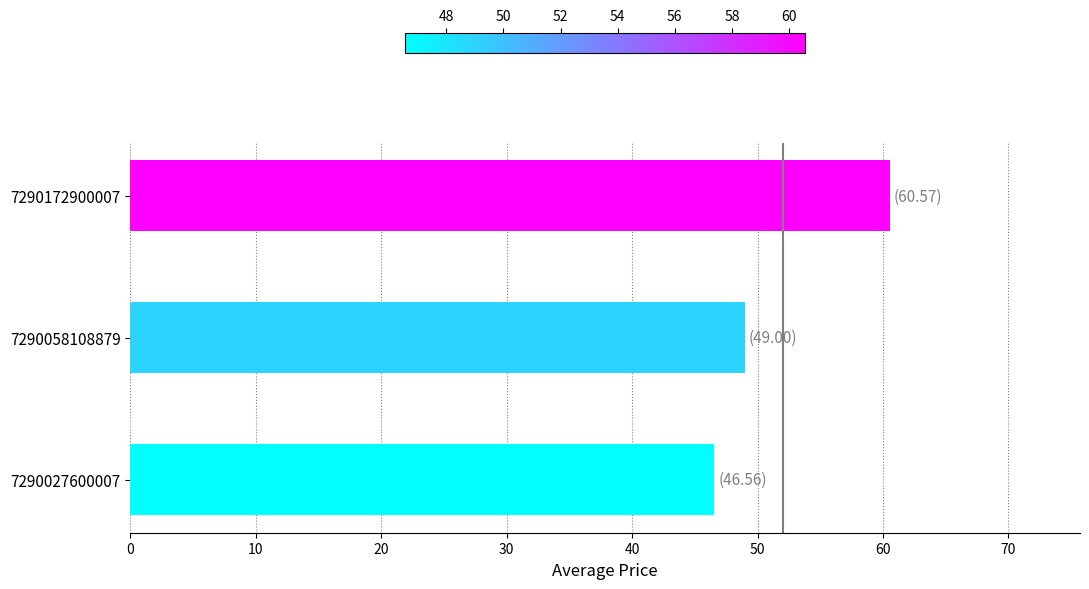

Where is the data nearest to the value 53?

7290058108879